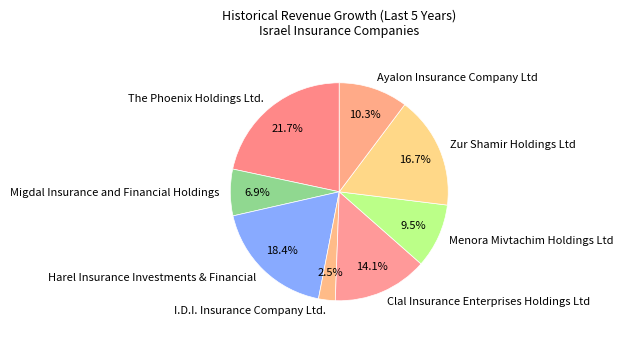

Which category has the biggest portion of the pie?

The Phoenix Holdings Ltd.